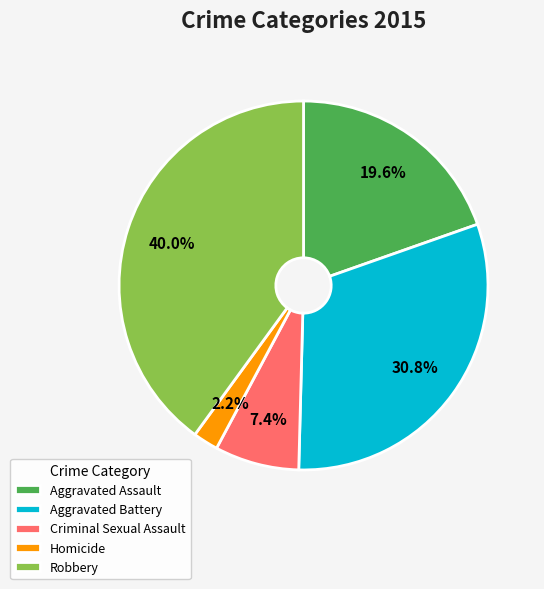

What percentage is the Aggravated Assault slice, to the nearest percent?

20%